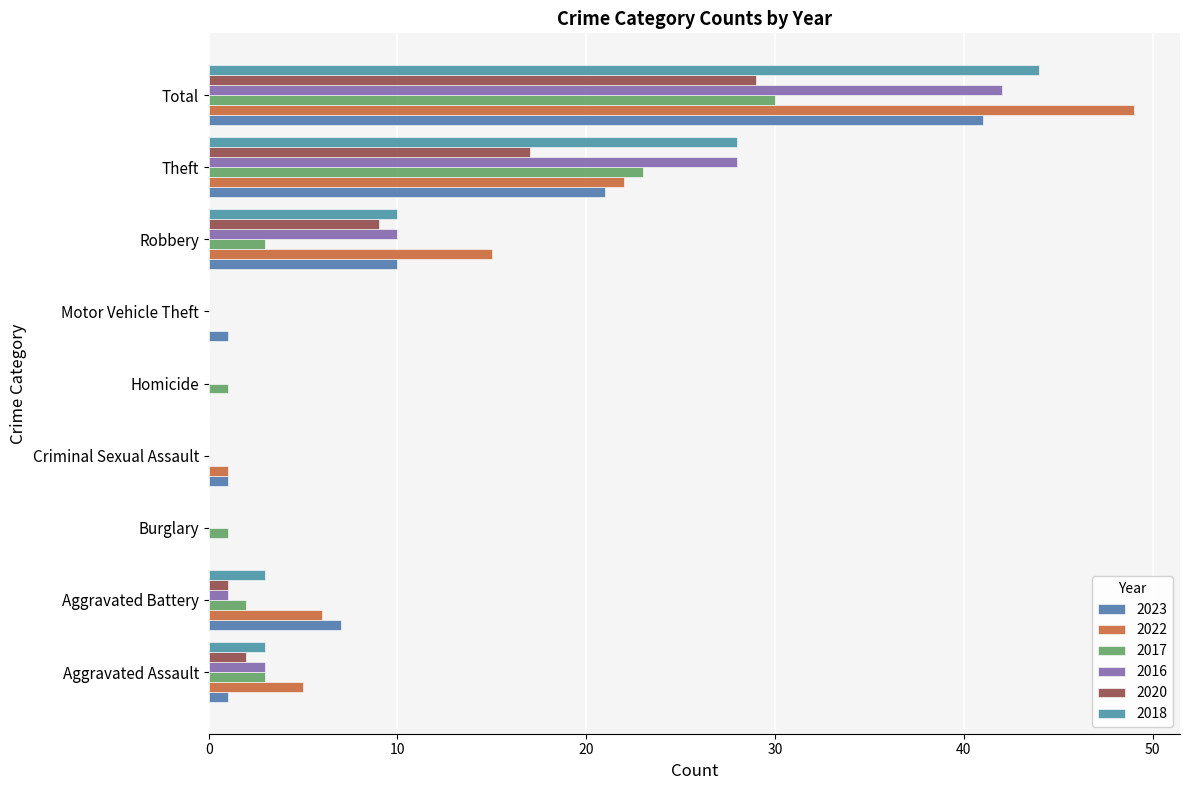

At which label does 2022 reach its peak?

Total